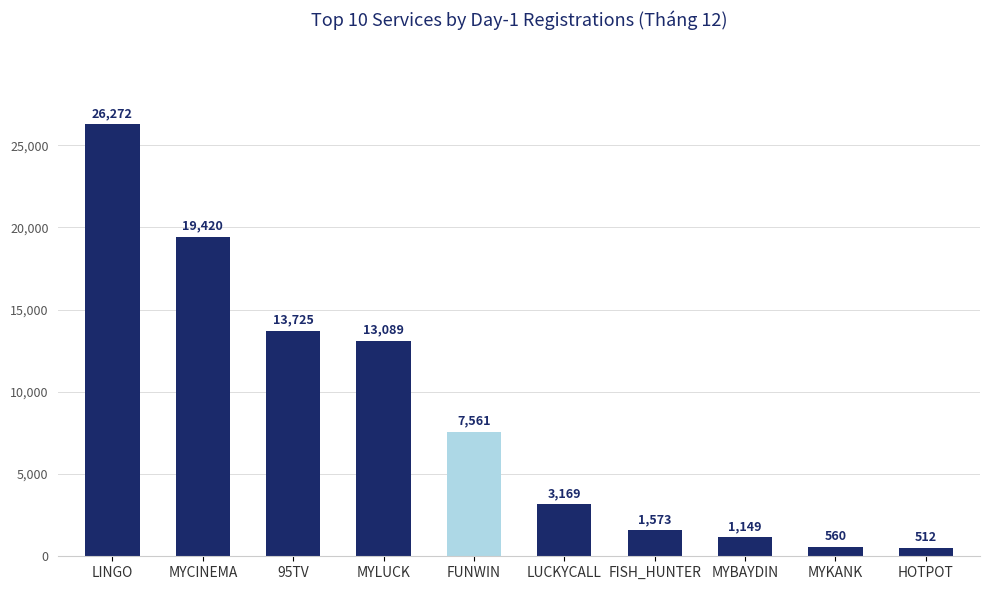

What is the greatest value displayed?

26272